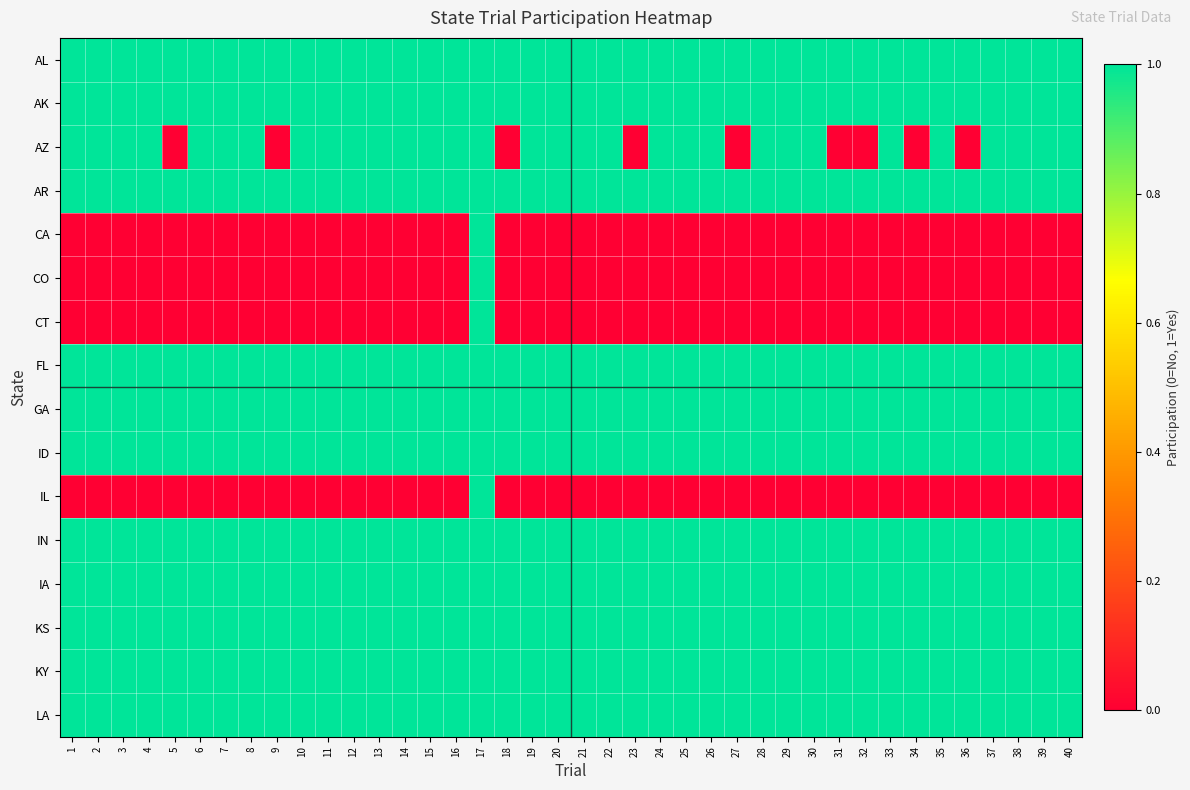

Reading left to right, list all the values displayed in this chart.

AL: 1=1	2=1	3=1	4=1	5=1	6=1	7=1	8=1	9=1	10=1	11=1	12=1	13=1	14=1	15=1	16=1	17=1	18=1	19=1	20=1	21=1	22=1	23=1	24=1	25=1	26=1	27=1	28=1	29=1	30=1	31=1	32=1	33=1	34=1	35=1	36=1	37=1	38=1	39=1	40=1
AK: 1=1	2=1	3=1	4=1	5=1	6=1	7=1	8=1	9=1	10=1	11=1	12=1	13=1	14=1	15=1	16=1	17=1	18=1	19=1	20=1	21=1	22=1	23=1	24=1	25=1	26=1	27=1	28=1	29=1	30=1	31=1	32=1	33=1	34=1	35=1	36=1	37=1	38=1	39=1	40=1
AZ: 1=1	2=1	3=1	4=1	5=0	6=1	7=1	8=1	9=0	10=1	11=1	12=1	13=1	14=1	15=1	16=1	17=1	18=0	19=1	20=1	21=1	22=1	23=0	24=1	25=1	26=1	27=0	28=1	29=1	30=1	31=0	32=0	33=1	34=0	35=1	36=0	37=1	38=1	39=1	40=1
AR: 1=1	2=1	3=1	4=1	5=1	6=1	7=1	8=1	9=1	10=1	11=1	12=1	13=1	14=1	15=1	16=1	17=1	18=1	19=1	20=1	21=1	22=1	23=1	24=1	25=1	26=1	27=1	28=1	29=1	30=1	31=1	32=1	33=1	34=1	35=1	36=1	37=1	38=1	39=1	40=1
CA: 1=0	2=0	3=0	4=0	5=0	6=0	7=0	8=0	9=0	10=0	11=0	12=0	13=0	14=0	15=0	16=0	17=1	18=0	19=0	20=0	21=0	22=0	23=0	24=0	25=0	26=0	27=0	28=0	29=0	30=0	31=0	32=0	33=0	34=0	35=0	36=0	37=0	38=0	39=0	40=0
CO: 1=0	2=0	3=0	4=0	5=0	6=0	7=0	8=0	9=0	10=0	11=0	12=0	13=0	14=0	15=0	16=0	17=1	18=0	19=0	20=0	21=0	22=0	23=0	24=0	25=0	26=0	27=0	28=0	29=0	30=0	31=0	32=0	33=0	34=0	35=0	36=0	37=0	38=0	39=0	40=0
CT: 1=0	2=0	3=0	4=0	5=0	6=0	7=0	8=0	9=0	10=0	11=0	12=0	13=0	14=0	15=0	16=0	17=1	18=0	19=0	20=0	21=0	22=0	23=0	24=0	25=0	26=0	27=0	28=0	29=0	30=0	31=0	32=0	33=0	34=0	35=0	36=0	37=0	38=0	39=0	40=0
FL: 1=1	2=1	3=1	4=1	5=1	6=1	7=1	8=1	9=1	10=1	11=1	12=1	13=1	14=1	15=1	16=1	17=1	18=1	19=1	20=1	21=1	22=1	23=1	24=1	25=1	26=1	27=1	28=1	29=1	30=1	31=1	32=1	33=1	34=1	35=1	36=1	37=1	38=1	39=1	40=1
GA: 1=1	2=1	3=1	4=1	5=1	6=1	7=1	8=1	9=1	10=1	11=1	12=1	13=1	14=1	15=1	16=1	17=1	18=1	19=1	20=1	21=1	22=1	23=1	24=1	25=1	26=1	27=1	28=1	29=1	30=1	31=1	32=1	33=1	34=1	35=1	36=1	37=1	38=1	39=1	40=1
ID: 1=1	2=1	3=1	4=1	5=1	6=1	7=1	8=1	9=1	10=1	11=1	12=1	13=1	14=1	15=1	16=1	17=1	18=1	19=1	20=1	21=1	22=1	23=1	24=1	25=1	26=1	27=1	28=1	29=1	30=1	31=1	32=1	33=1	34=1	35=1	36=1	37=1	38=1	39=1	40=1
IL: 1=0	2=0	3=0	4=0	5=0	6=0	7=0	8=0	9=0	10=0	11=0	12=0	13=0	14=0	15=0	16=0	17=1	18=0	19=0	20=0	21=0	22=0	23=0	24=0	25=0	26=0	27=0	28=0	29=0	30=0	31=0	32=0	33=0	34=0	35=0	36=0	37=0	38=0	39=0	40=0
IN: 1=1	2=1	3=1	4=1	5=1	6=1	7=1	8=1	9=1	10=1	11=1	12=1	13=1	14=1	15=1	16=1	17=1	18=1	19=1	20=1	21=1	22=1	23=1	24=1	25=1	26=1	27=1	28=1	29=1	30=1	31=1	32=1	33=1	34=1	35=1	36=1	37=1	38=1	39=1	40=1
IA: 1=1	2=1	3=1	4=1	5=1	6=1	7=1	8=1	9=1	10=1	11=1	12=1	13=1	14=1	15=1	16=1	17=1	18=1	19=1	20=1	21=1	22=1	23=1	24=1	25=1	26=1	27=1	28=1	29=1	30=1	31=1	32=1	33=1	34=1	35=1	36=1	37=1	38=1	39=1	40=1
KS: 1=1	2=1	3=1	4=1	5=1	6=1	7=1	8=1	9=1	10=1	11=1	12=1	13=1	14=1	15=1	16=1	17=1	18=1	19=1	20=1	21=1	22=1	23=1	24=1	25=1	26=1	27=1	28=1	29=1	30=1	31=1	32=1	33=1	34=1	35=1	36=1	37=1	38=1	39=1	40=1
KY: 1=1	2=1	3=1	4=1	5=1	6=1	7=1	8=1	9=1	10=1	11=1	12=1	13=1	14=1	15=1	16=1	17=1	18=1	19=1	20=1	21=1	22=1	23=1	24=1	25=1	26=1	27=1	28=1	29=1	30=1	31=1	32=1	33=1	34=1	35=1	36=1	37=1	38=1	39=1	40=1
LA: 1=1	2=1	3=1	4=1	5=1	6=1	7=1	8=1	9=1	10=1	11=1	12=1	13=1	14=1	15=1	16=1	17=1	18=1	19=1	20=1	21=1	22=1	23=1	24=1	25=1	26=1	27=1	28=1	29=1	30=1	31=1	32=1	33=1	34=1	35=1	36=1	37=1	38=1	39=1	40=1